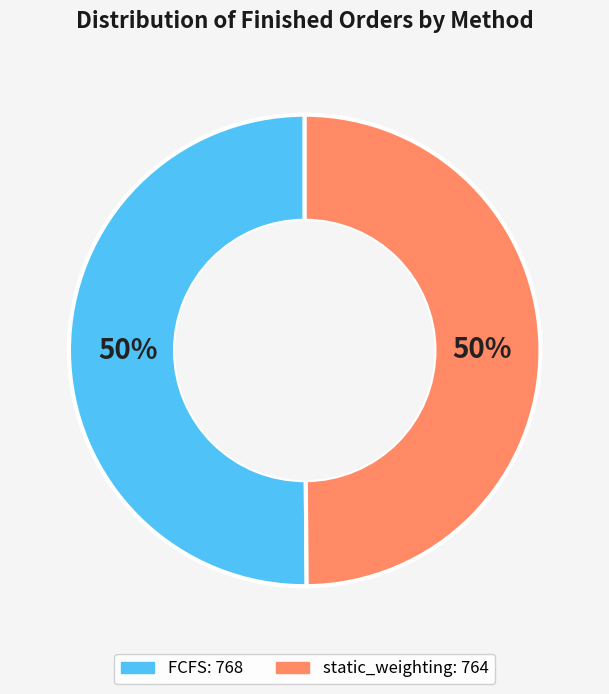

To the nearest percent, what is the average slice percentage?

50%